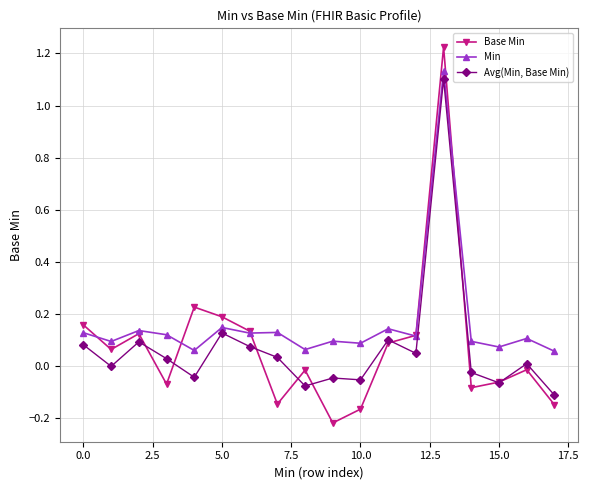

True or false: Base Min has more than 1 points higher than both neighbors.

True